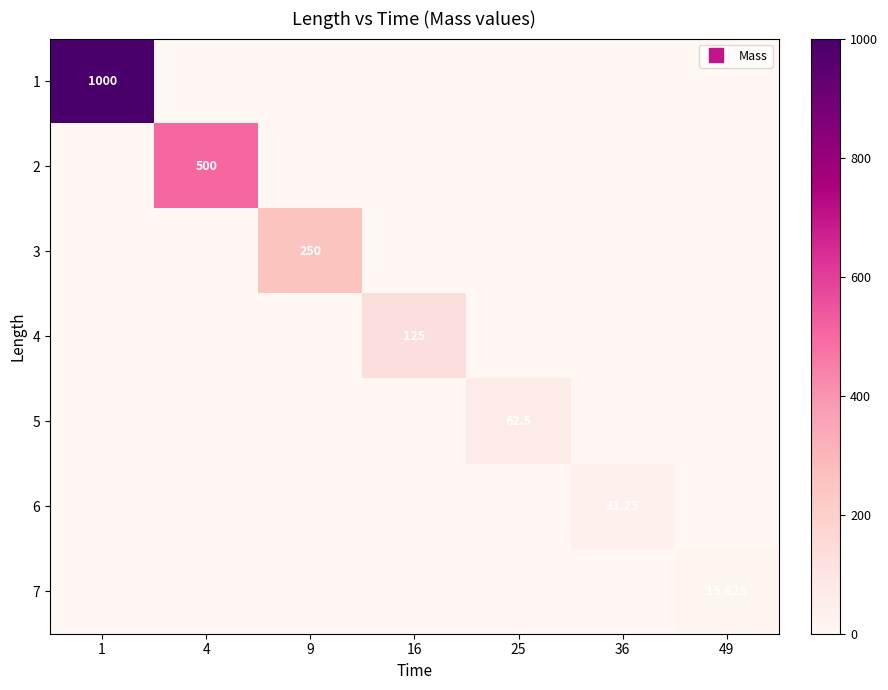

What is the spread (max minus min) of values at 4?

500.0